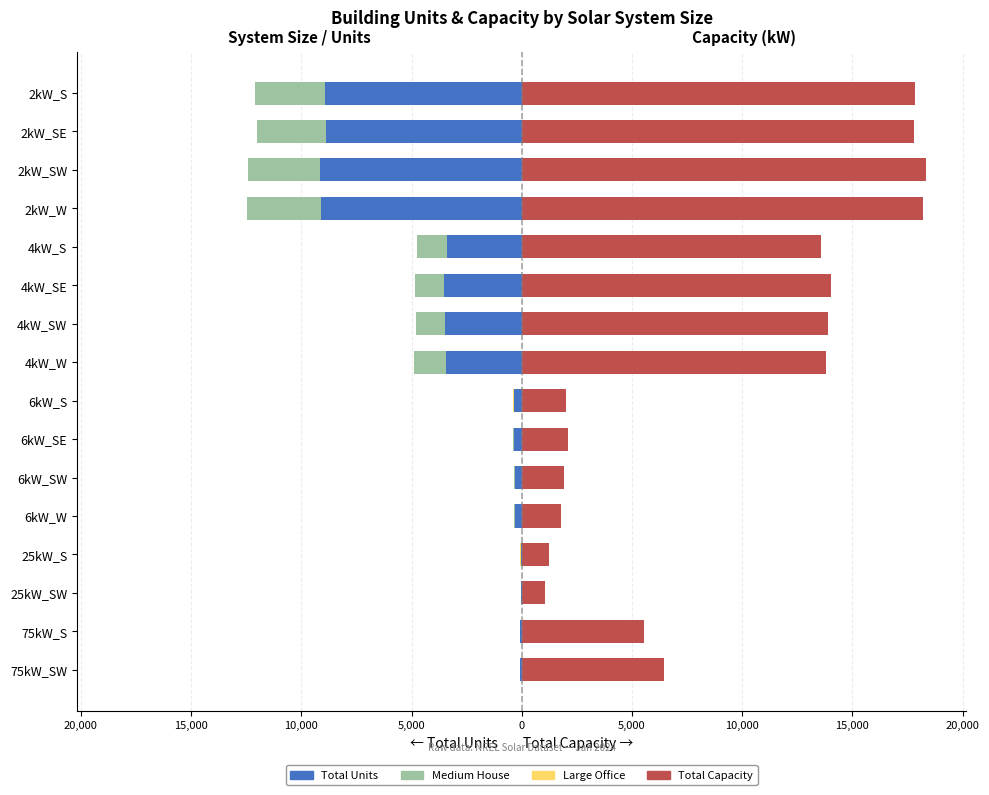

Which series changed the most between 6kW_S and 2kW_S?

Total Capacity